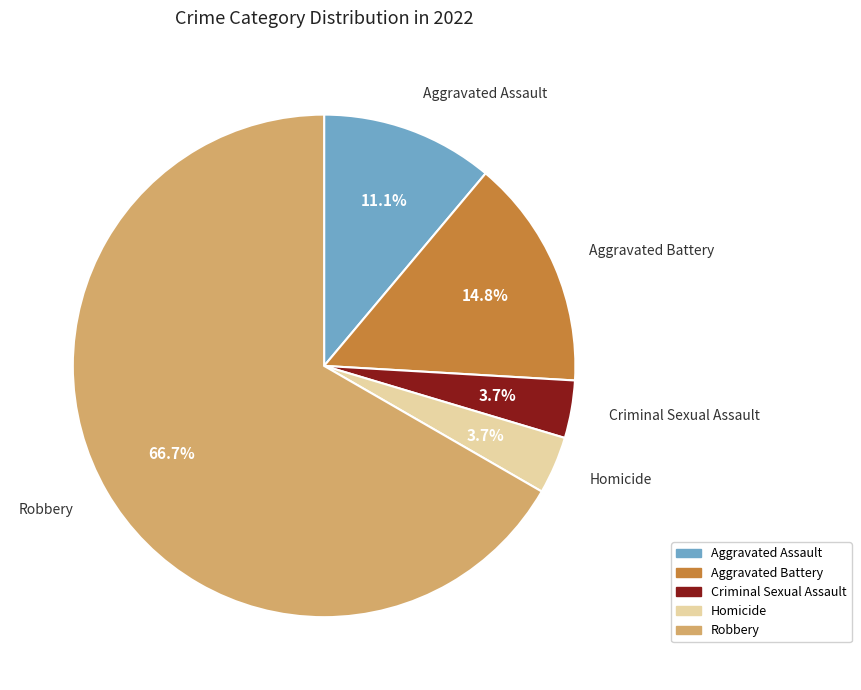

What is the largest slice in the pie chart?

Robbery